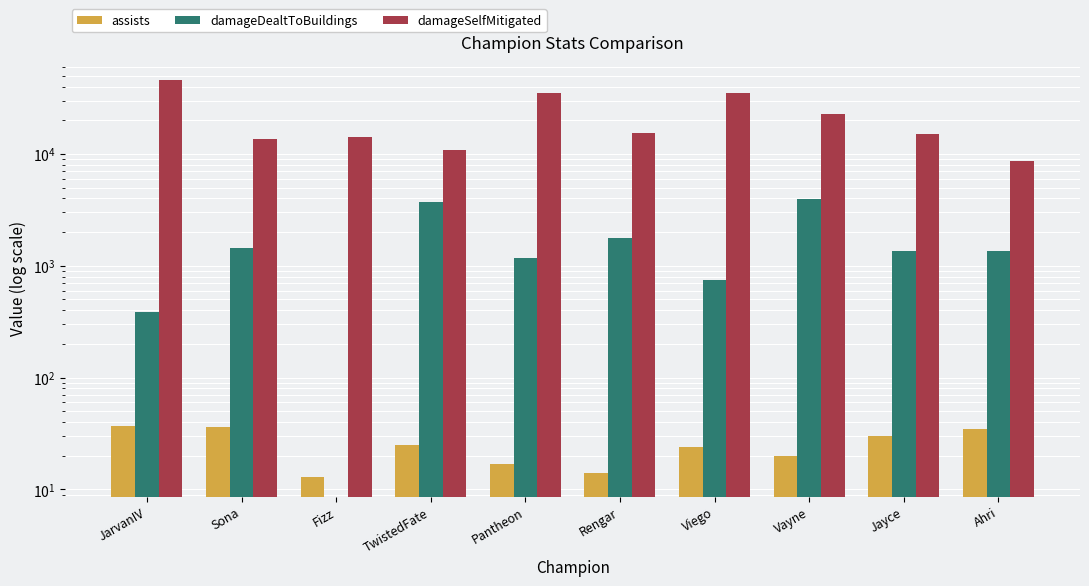

Count the number of data series in this chart.

3